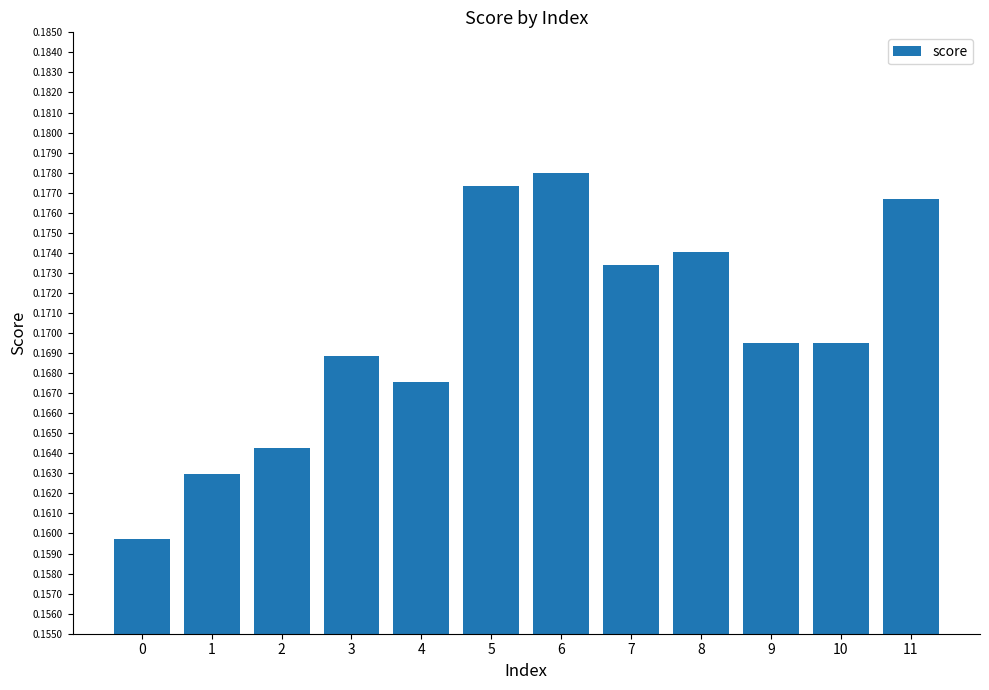

Which label corresponds to the largest value in the chart?

6